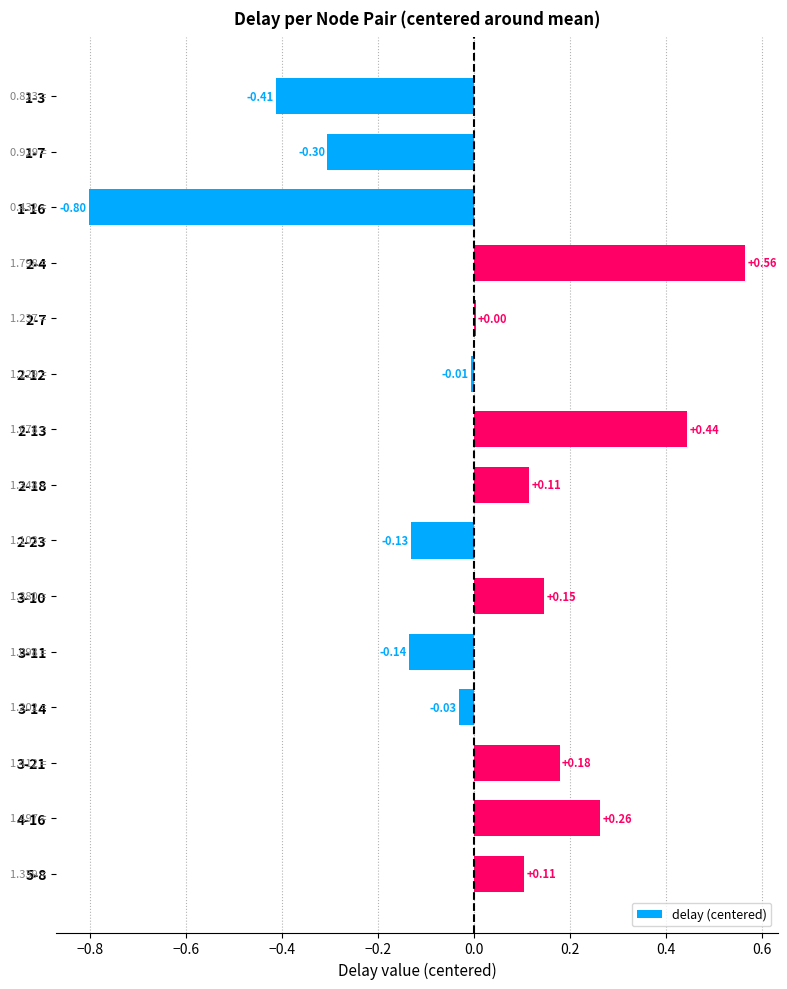

What is the change in value from 2-7 to 3-21?

+0.2